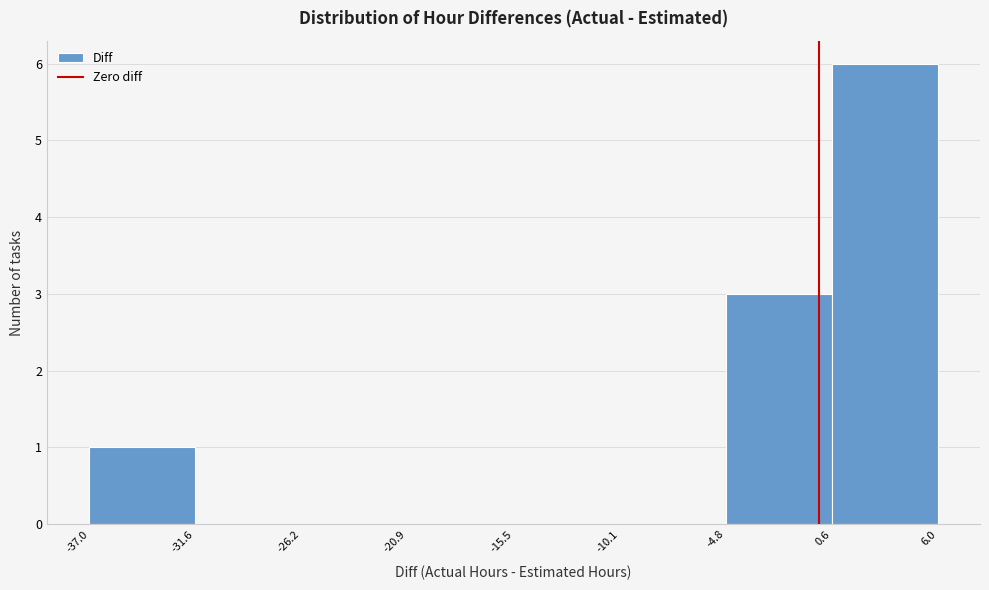

How tall is the bar that spans 0.6 to 6.0 on the x-axis? The values are not printed on the chart, so give them approximately, as read against the axis.

6